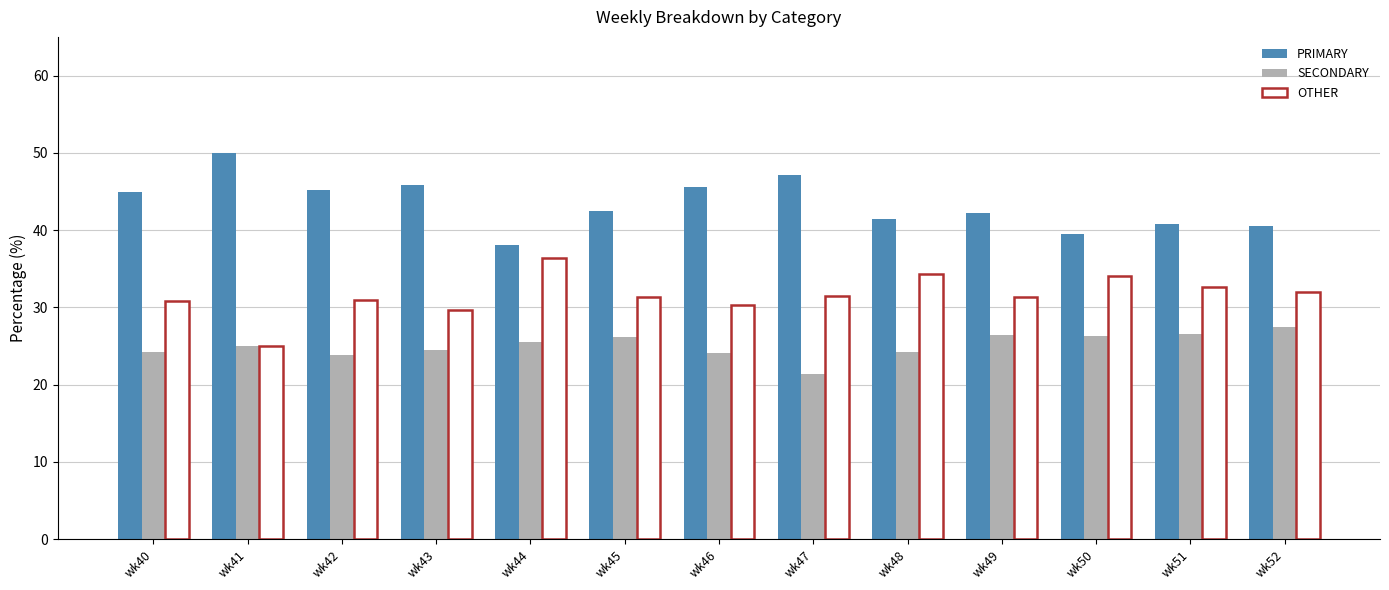

The value of PRIMARY at wk51 is 14.5. True or false?

False